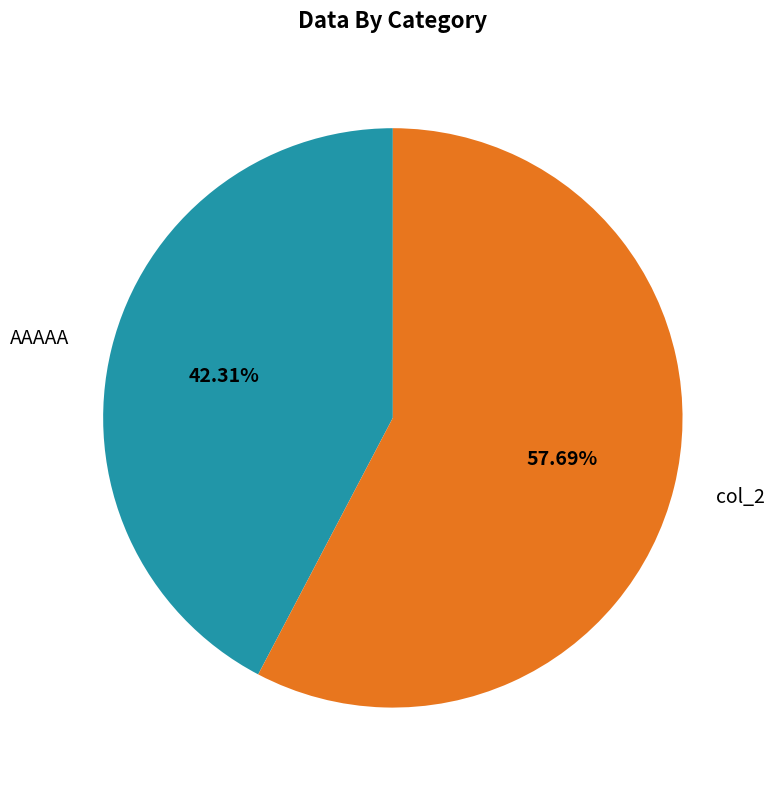

To the nearest percent, what portion does col_2 represent?

58%